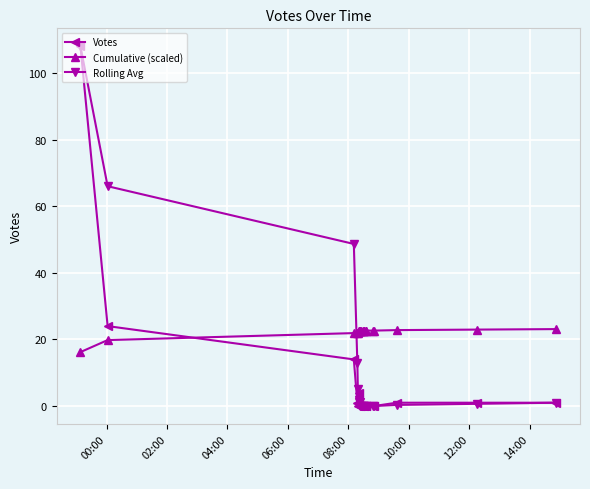

How many data points does each series have?

20